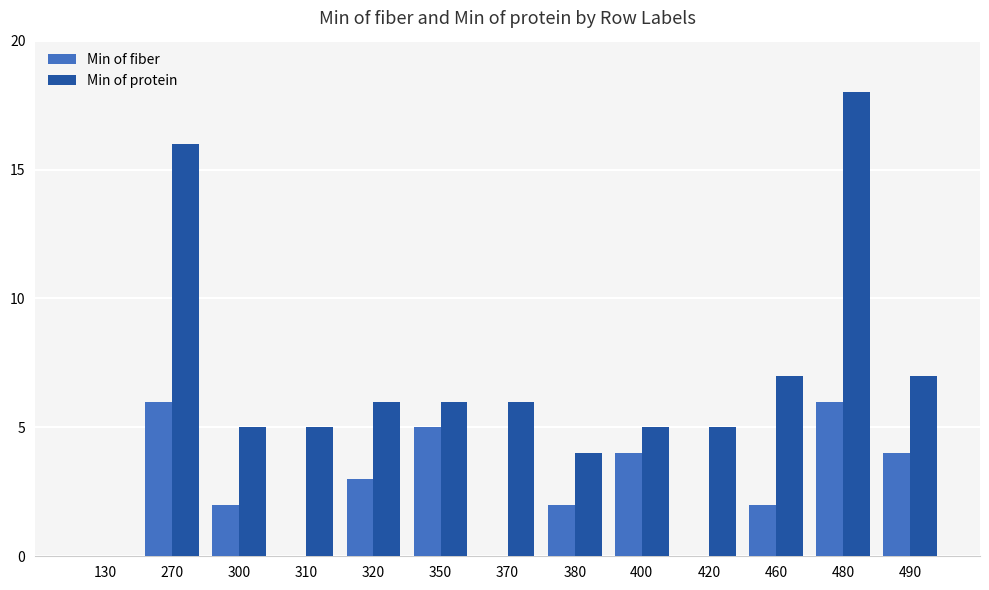

The value of Min of protein at 300 is 8. True or false?

False